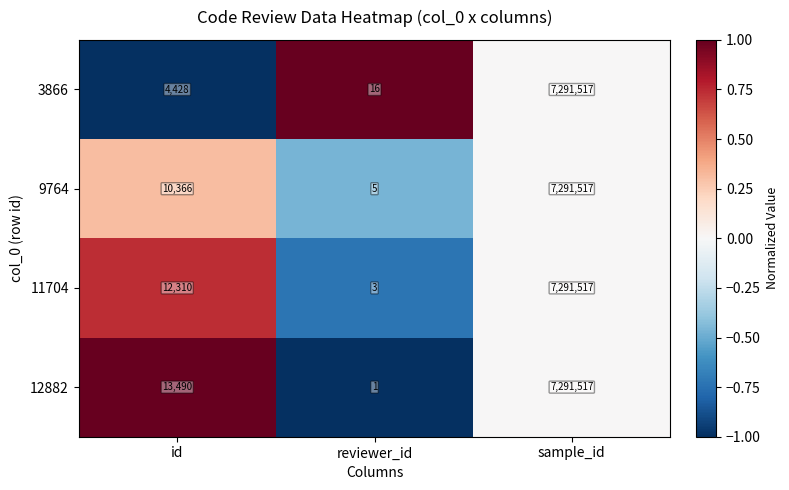

Reading right to left, list all the values displayed in this chart.

3866: 7291517	16	4428
9764: 7291517	5	10366
11704: 7291517	3	12310
12882: 7291517	1	13490